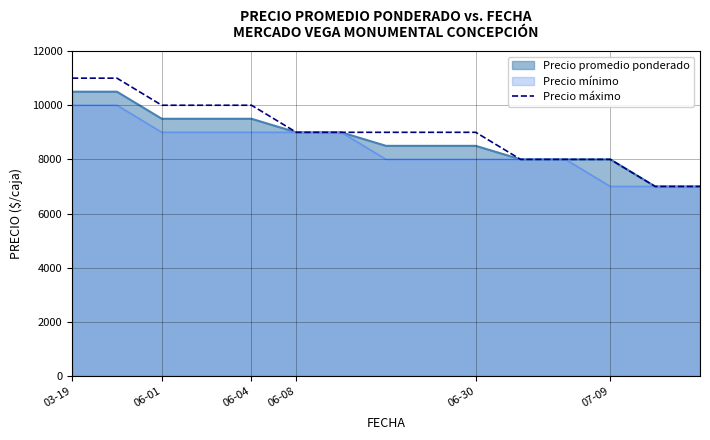

Which series has the largest range (max minus min)?

Precio máximo